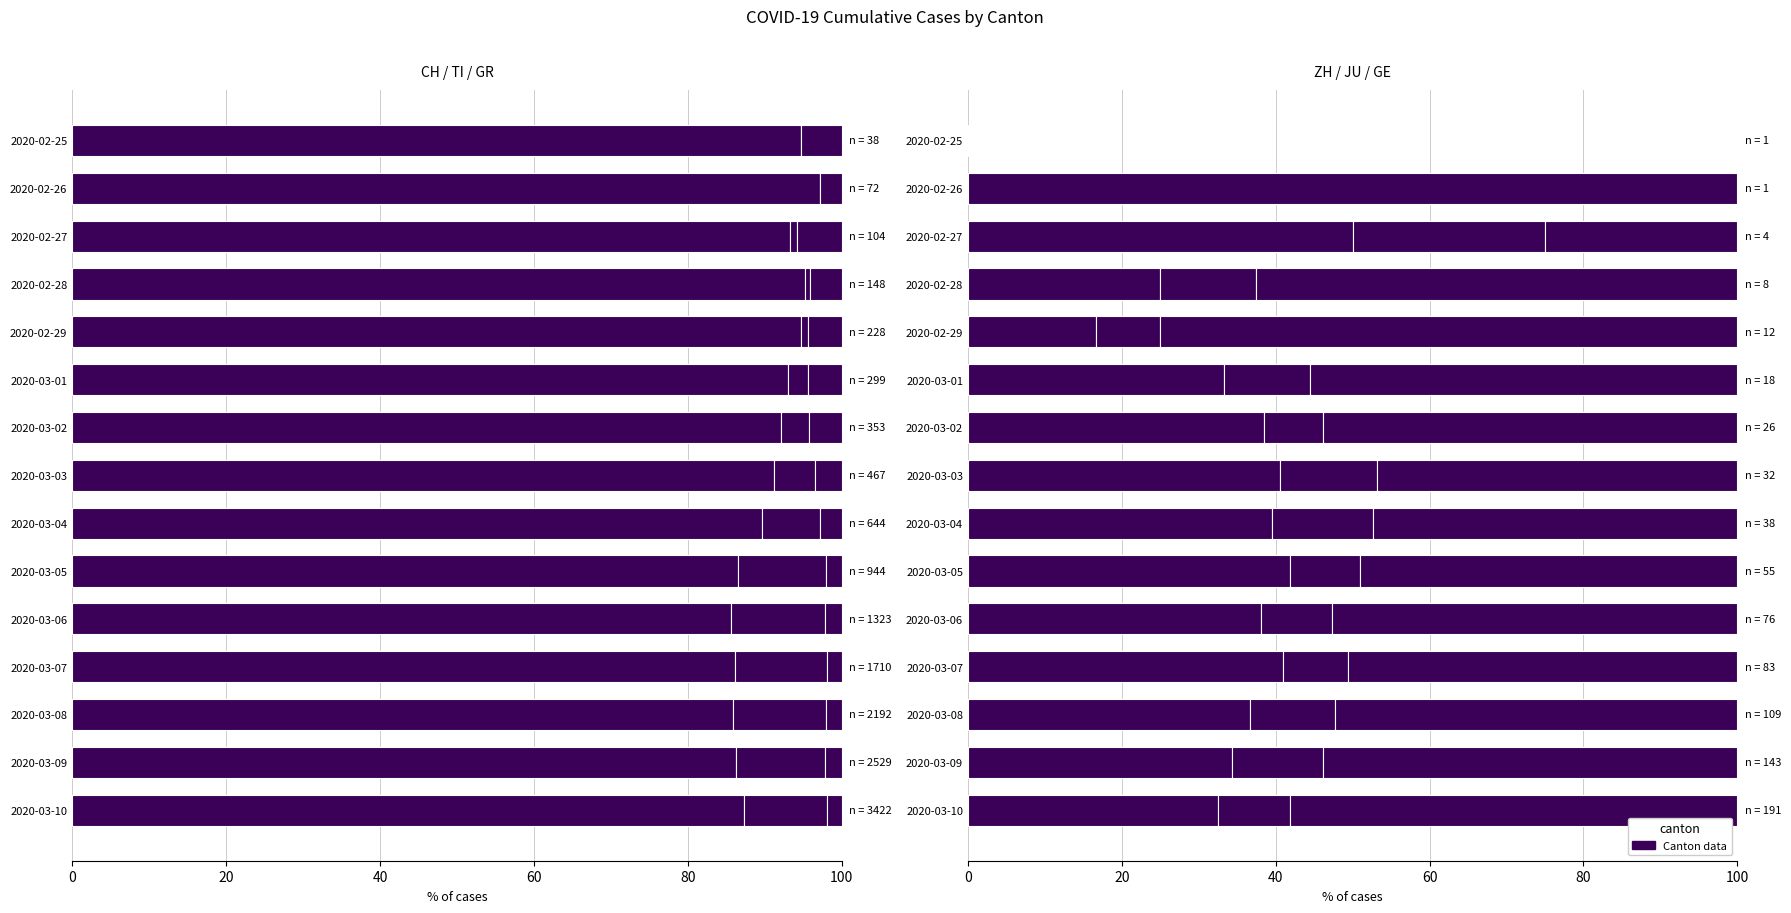

How many values in JU are above zero?

13